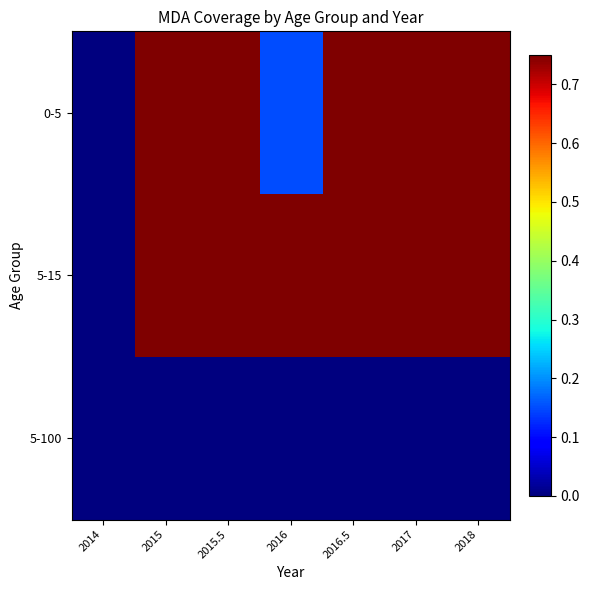

Between 2014 and 2015.5, which is larger?

2015.5